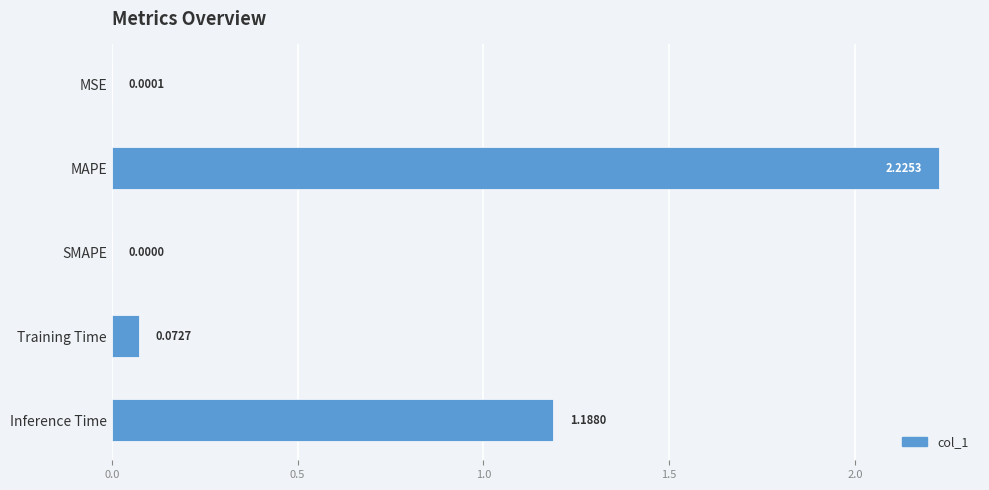

What is the sum of all values?

3.5